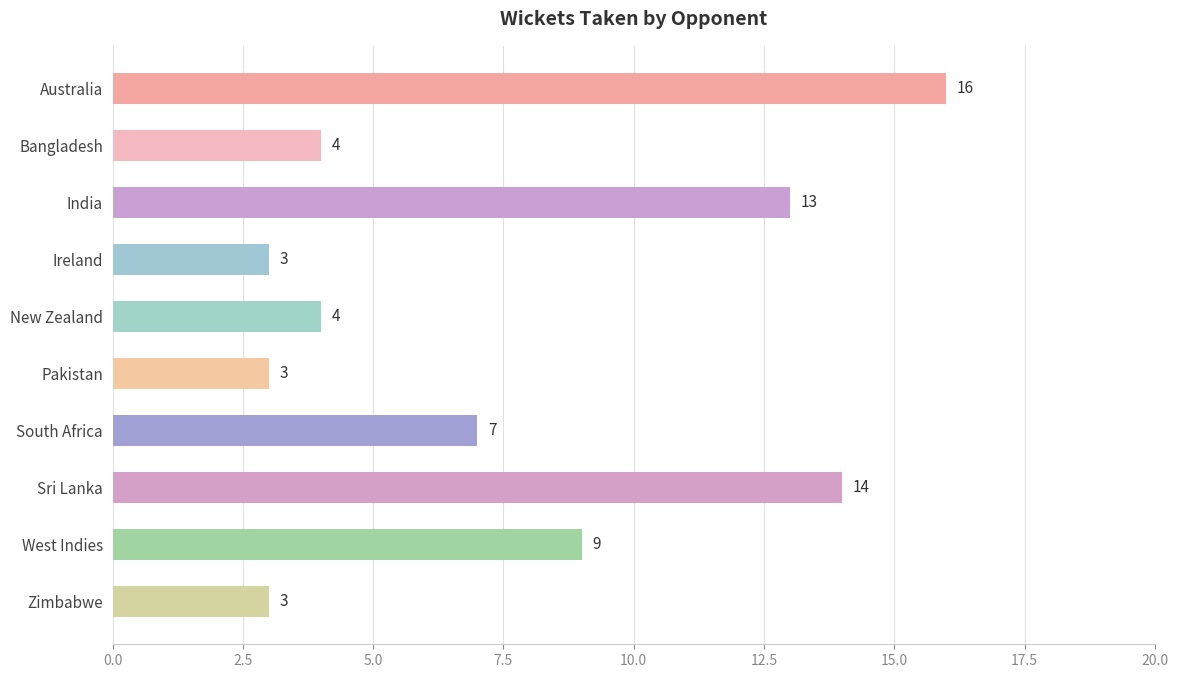

Reading top to bottom, what are all the values shown in this chart?

Australia=16	Bangladesh=4	India=13	Ireland=3	New Zealand=4	Pakistan=3	South Africa=7	Sri Lanka=14	West Indies=9	Zimbabwe=3